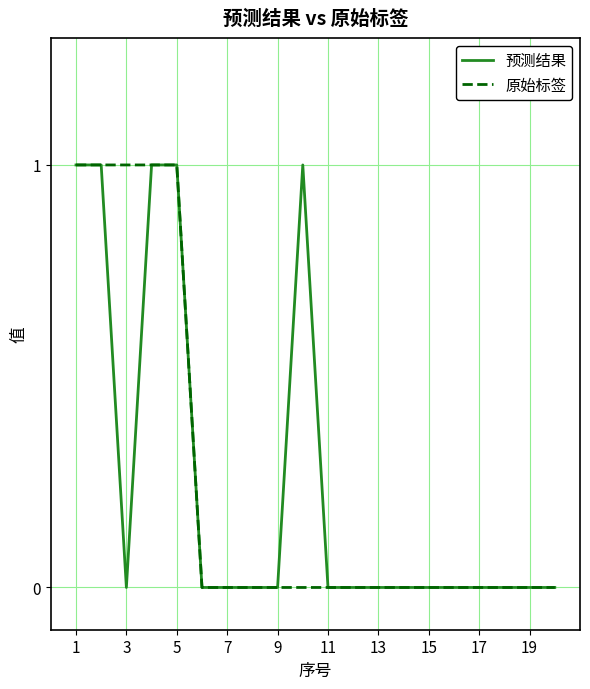

True or false: 原始标签 and 预测结果 intersect in this chart.

False